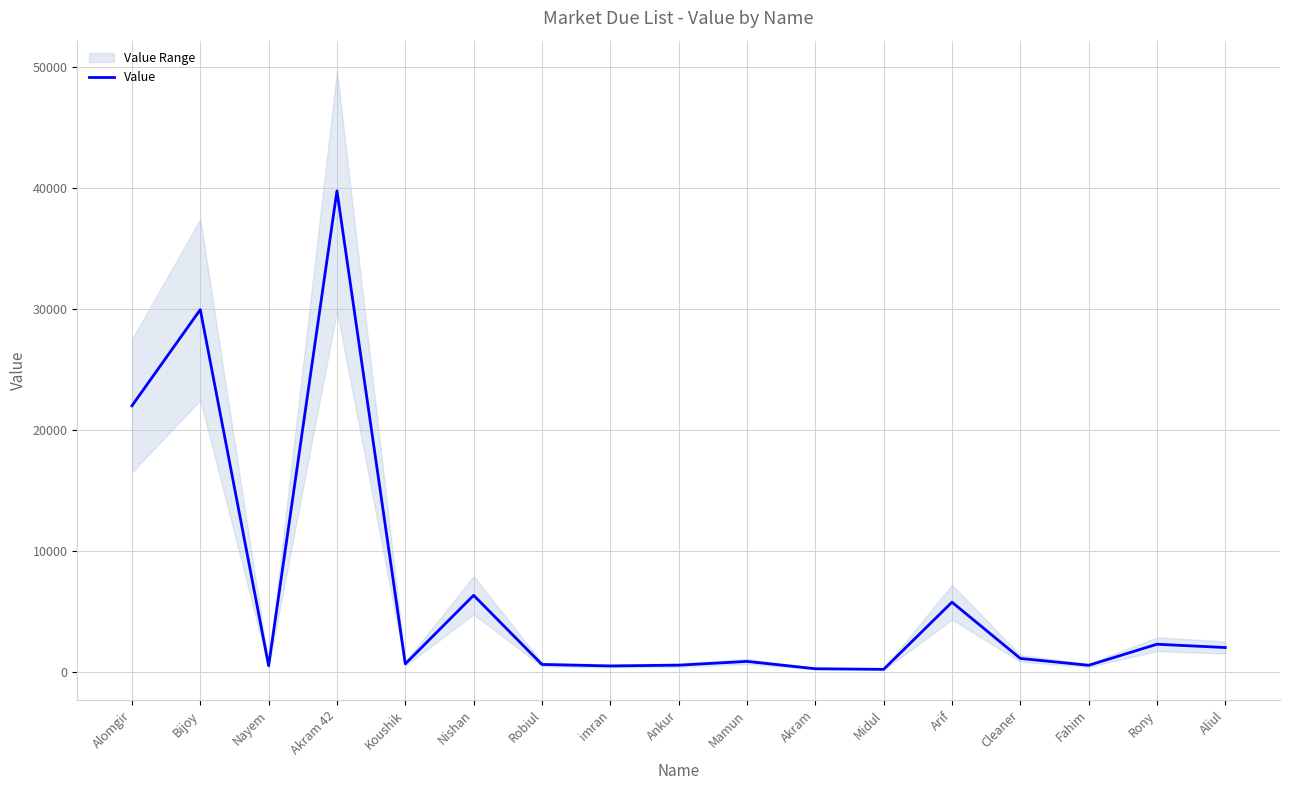

What is the difference between the maximum and minimum values?

39536